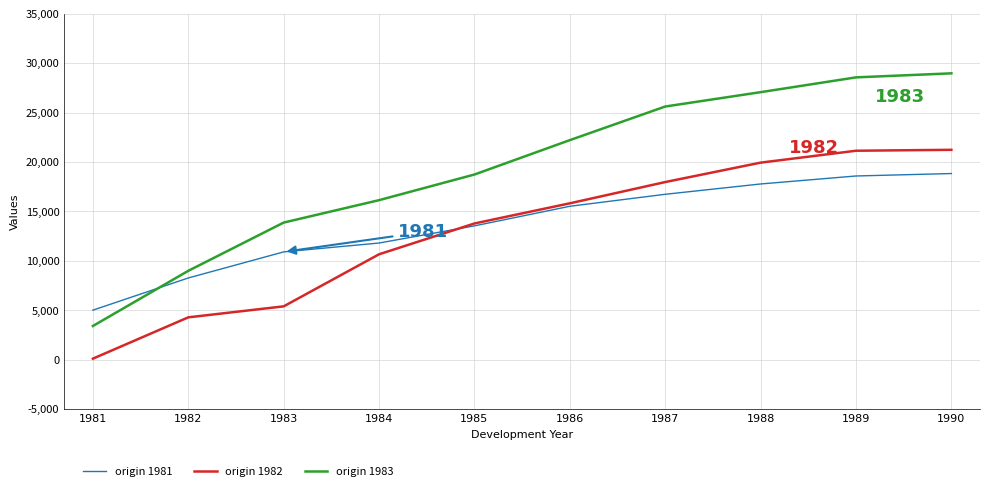

What is the approximate value of origin 1981 at 1982, to the nearest 50?

8250